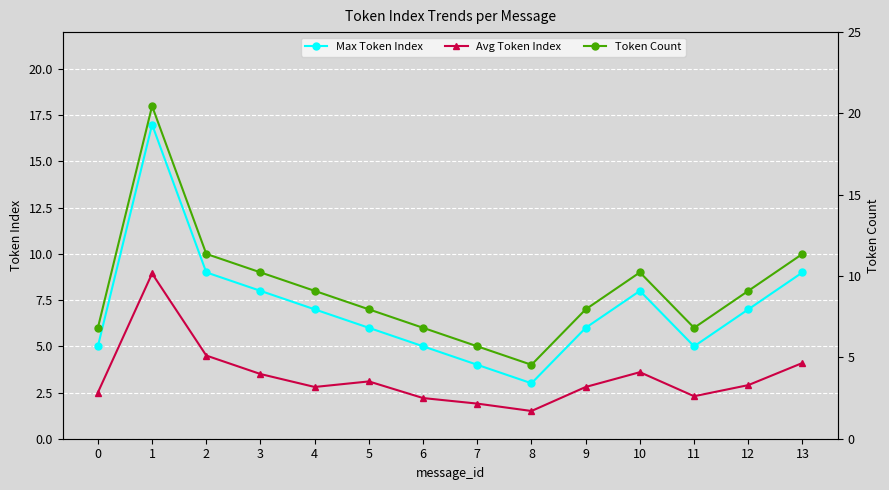

What is the difference between the maximum and minimum values in the Max Token Index series?

14.0